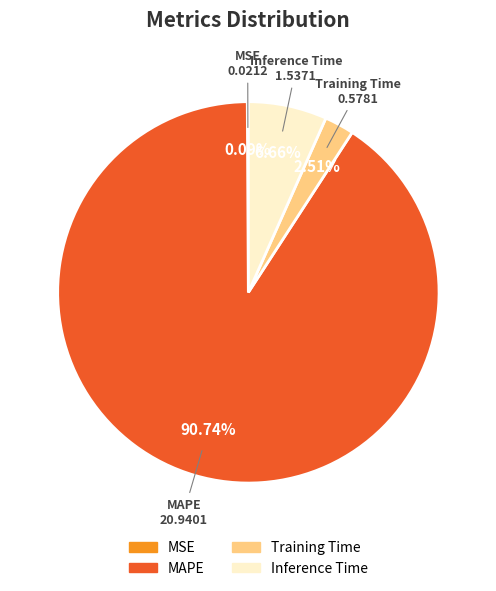

Which category has the biggest portion of the pie?

MAPE